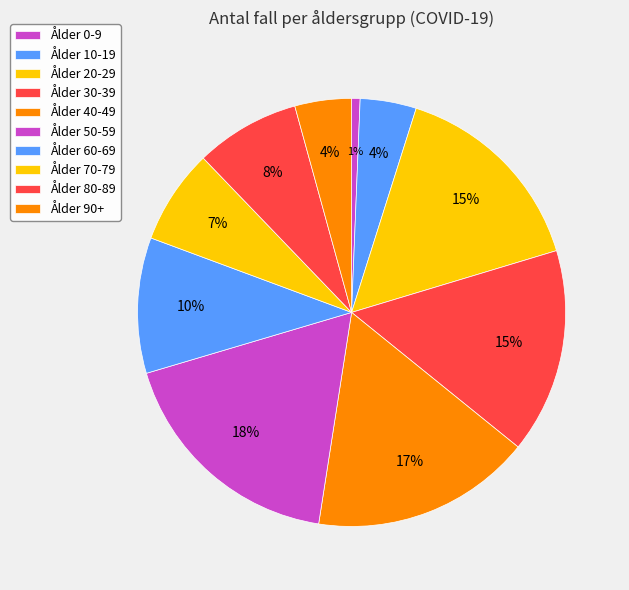

To the nearest percent, what is the difference between the largest and smallest slice percentages?

17%